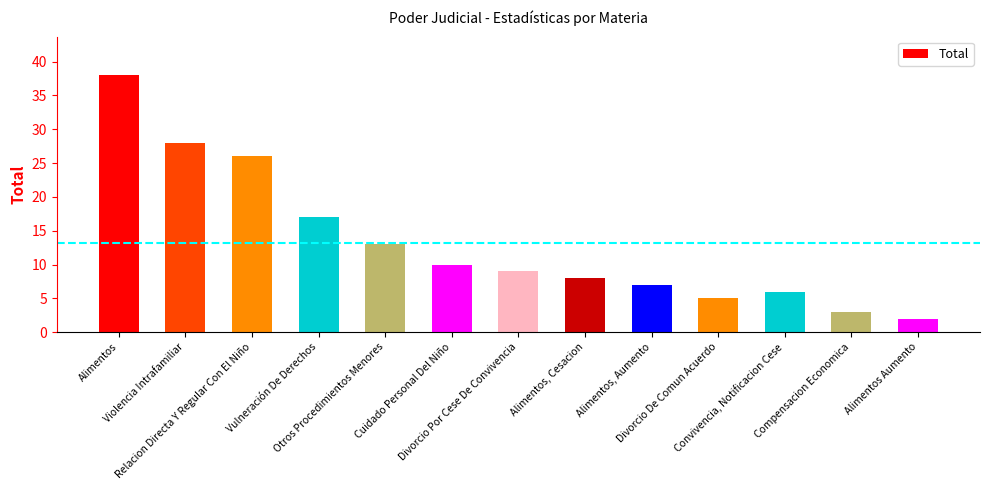

What is the value of the 8th bar from the left?

8